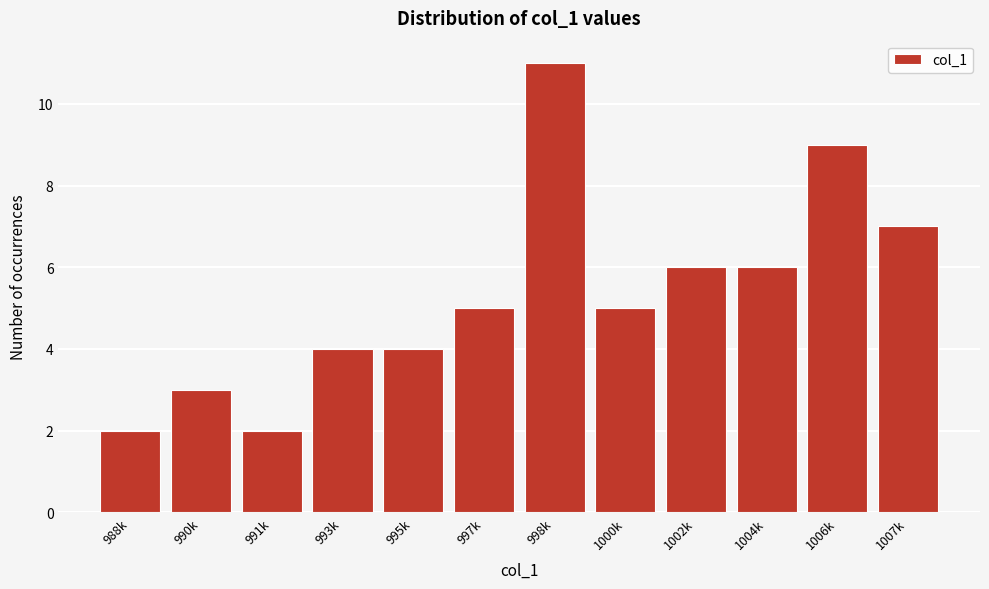

Reading left to right, list all the values displayed in this chart.

2	3	2	4	4	5	11	5	6	6	9	7